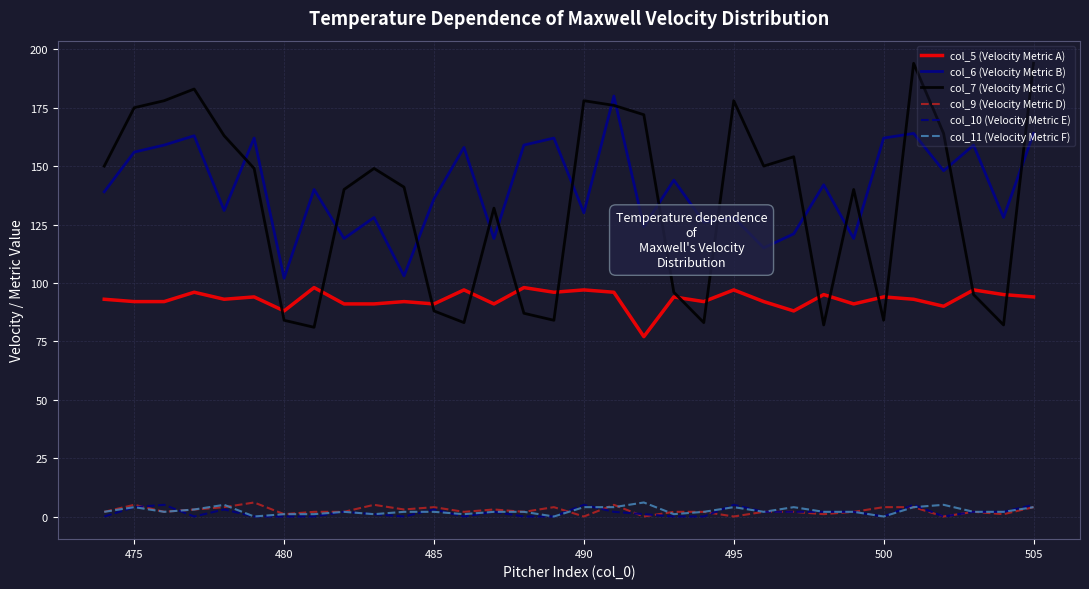

True or false: col_11 (Velocity Metric F) and col_7 (Velocity Metric C) cross at least once.

False